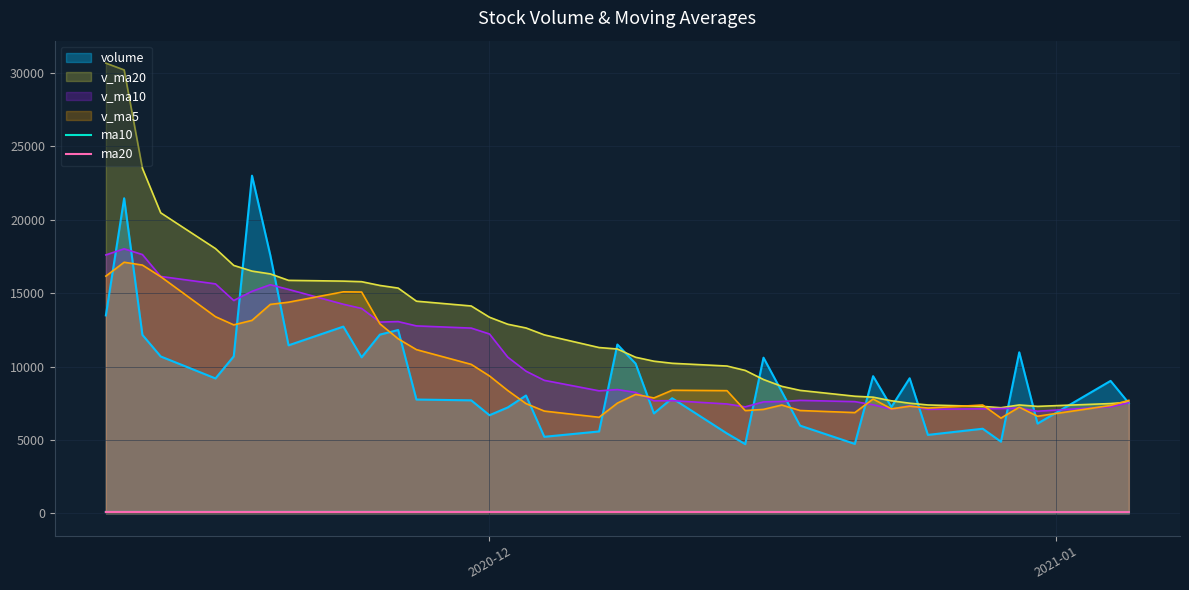

True or false: ma20 and v_ma20 intersect in this chart.

False